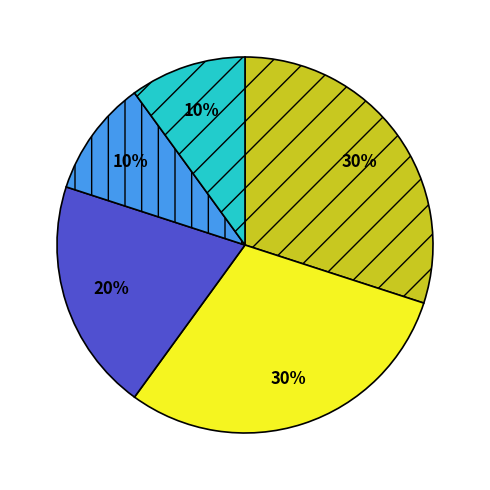

Does any single category account for the majority?

No